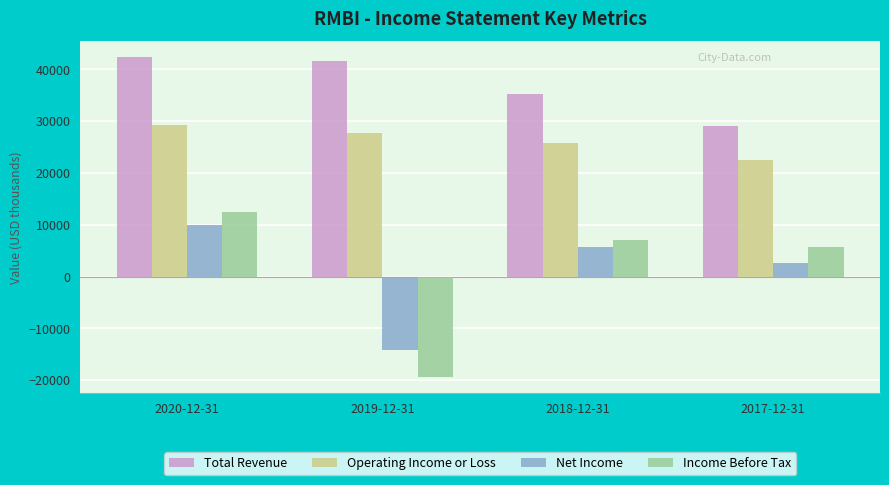

Reading left to right, list all the values displayed in this chart.

Total Revenue: 2020-12-31=42300	2019-12-31=41600	2018-12-31=35200	2017-12-31=29100
Operating Income or Loss: 2020-12-31=29200	2019-12-31=27800	2018-12-31=25800	2017-12-31=22500
Net Income: 2020-12-31=10000	2019-12-31=-14100	2018-12-31=5700	2017-12-31=2700
Income Before Tax: 2020-12-31=12500	2019-12-31=-19400	2018-12-31=7000	2017-12-31=5700